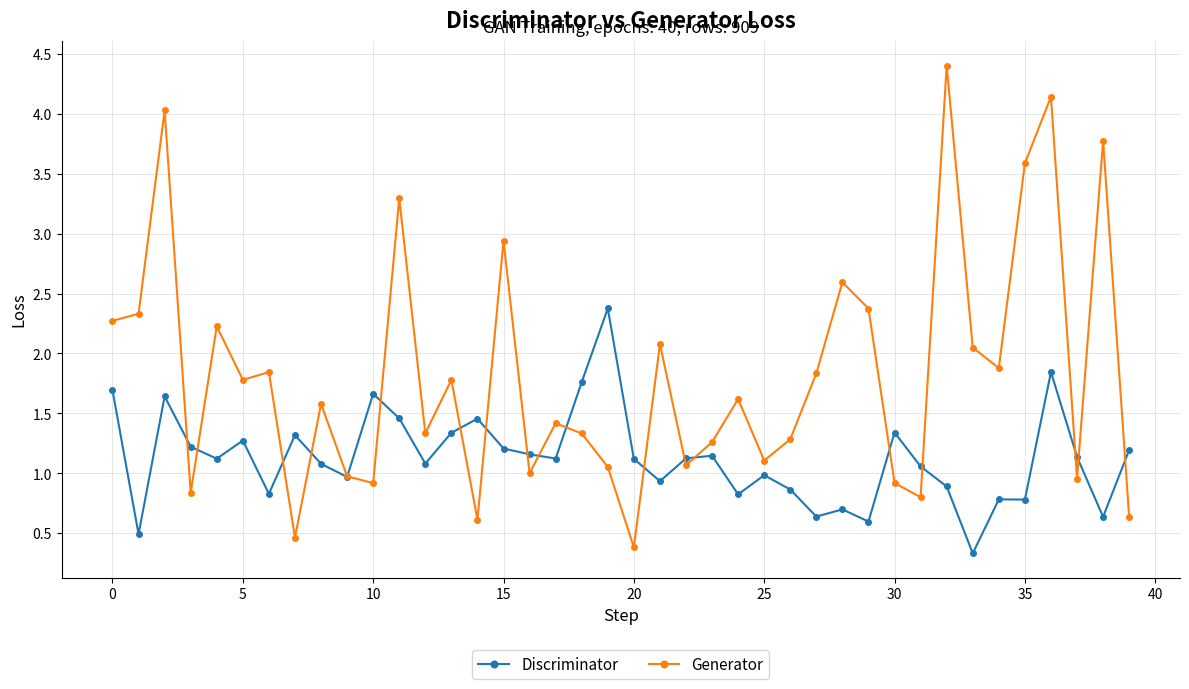

Which series has the largest total across all categories?

Generator